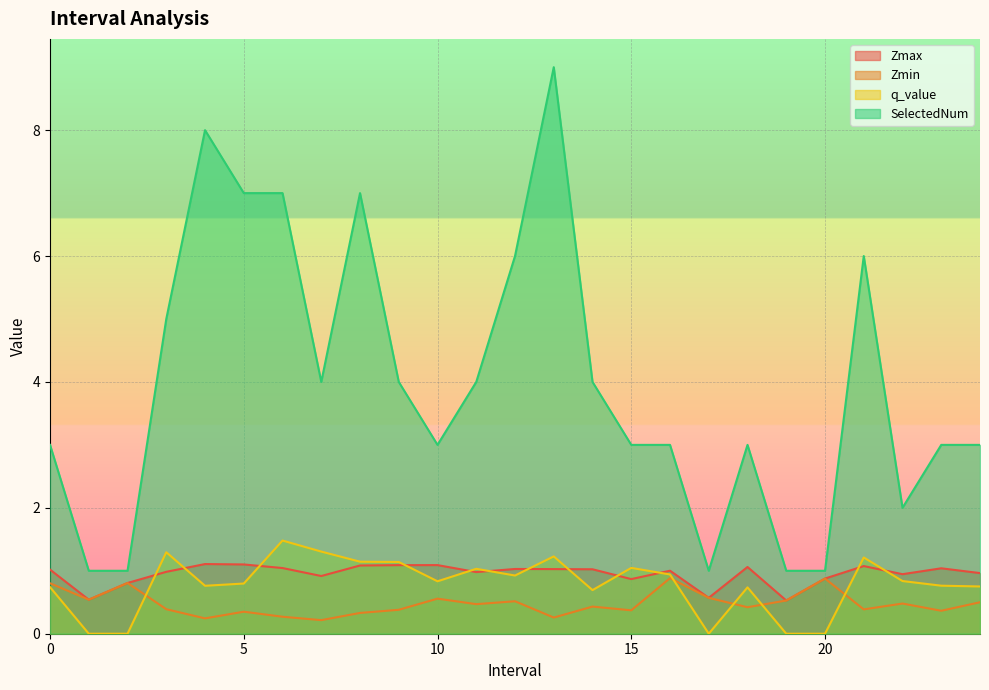

What is the spread (max minus min) of values at 0?

2.3